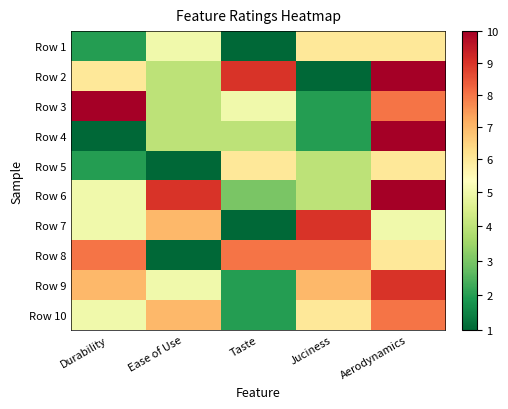

Which category has the highest value across all series?

Aerodynamics